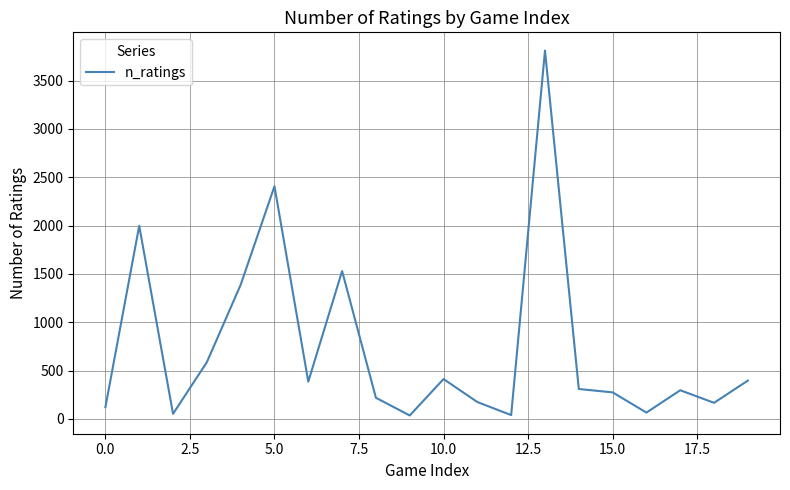

Count the number of data series in this chart.

1